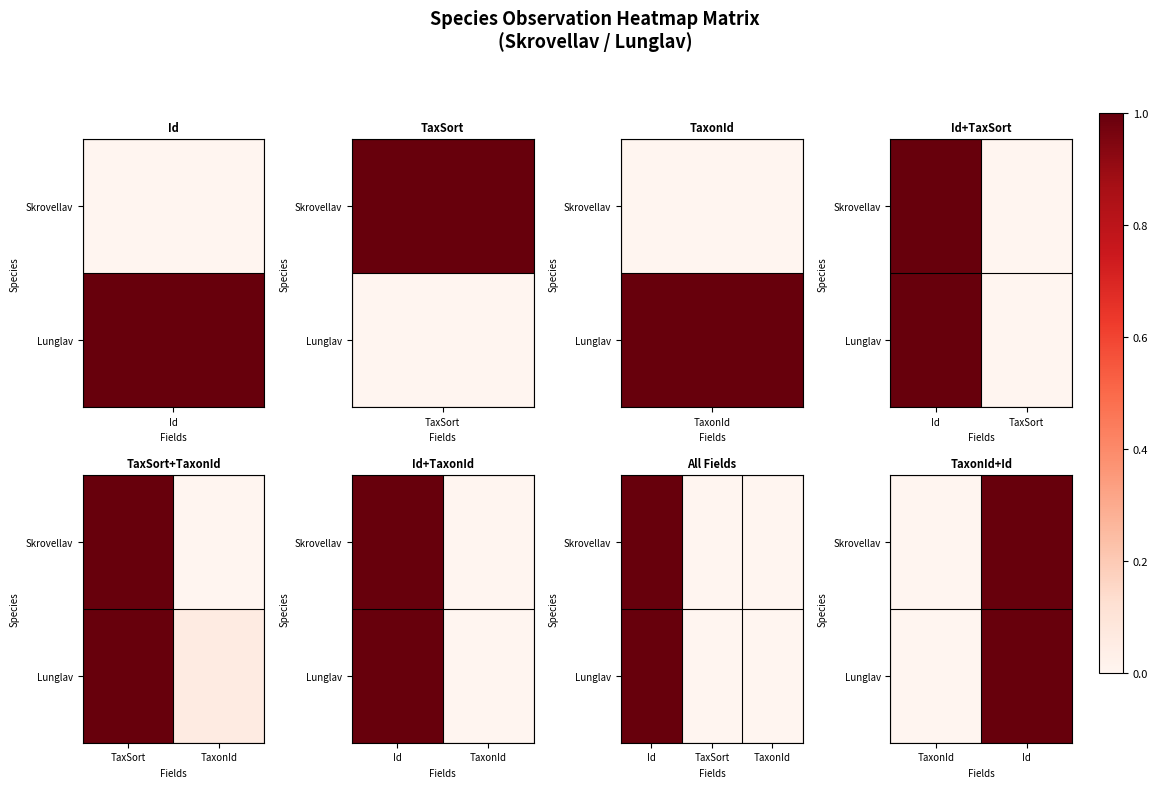

What is the difference between the maximum and minimum values in the Lunglav series?

1.0